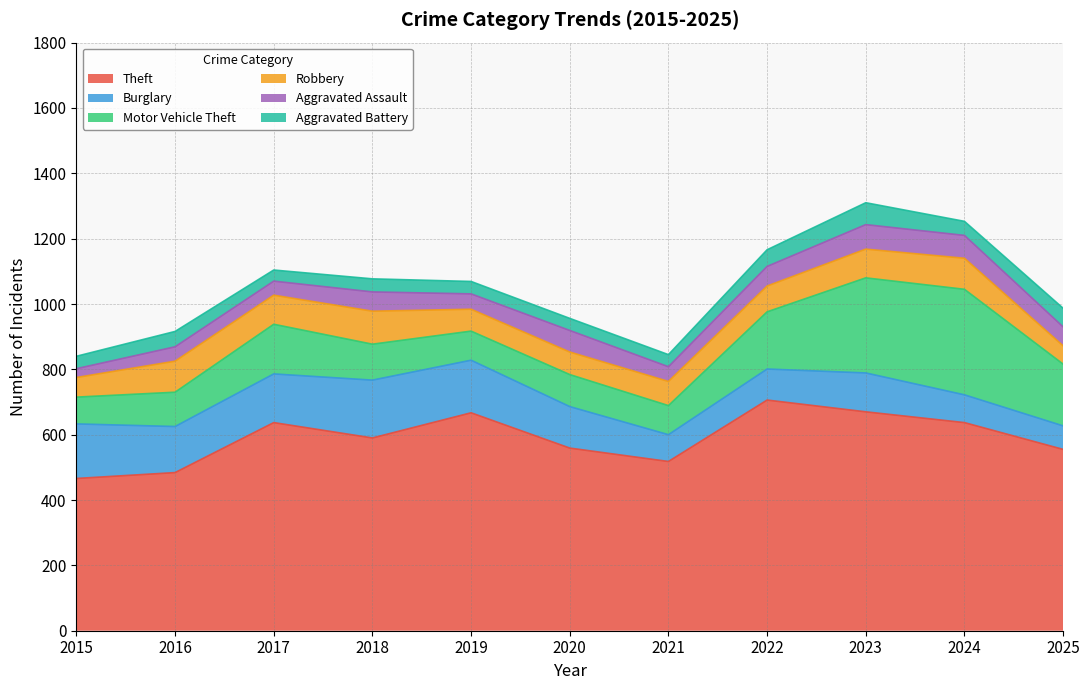

Read the Motor Vehicle Theft value at 2022, to the nearest 5.

175